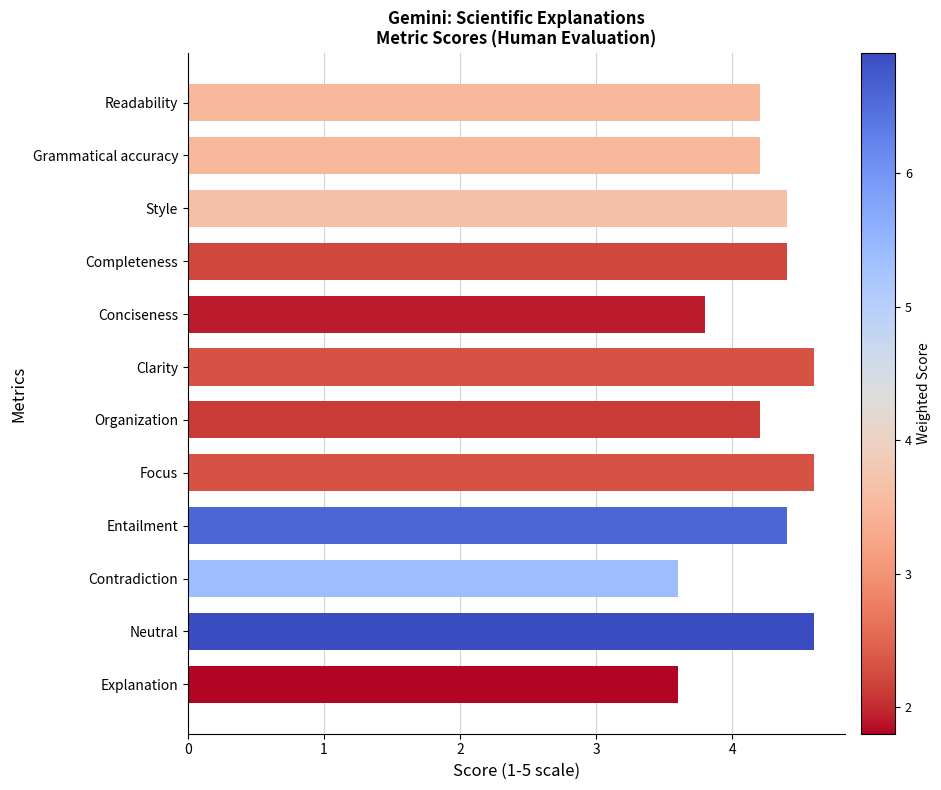

What is the label of the 7th bar from the top?

Organization